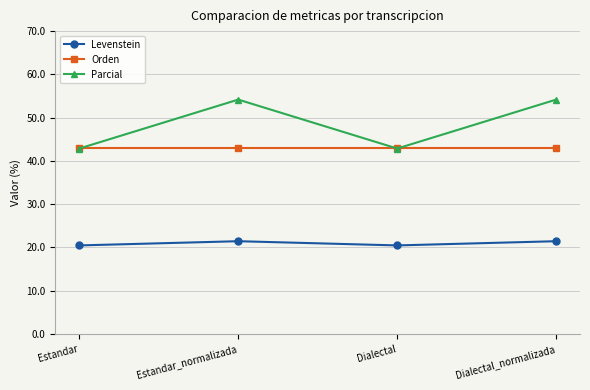

True or false: Parcial and Levenstein intersect in this chart.

False